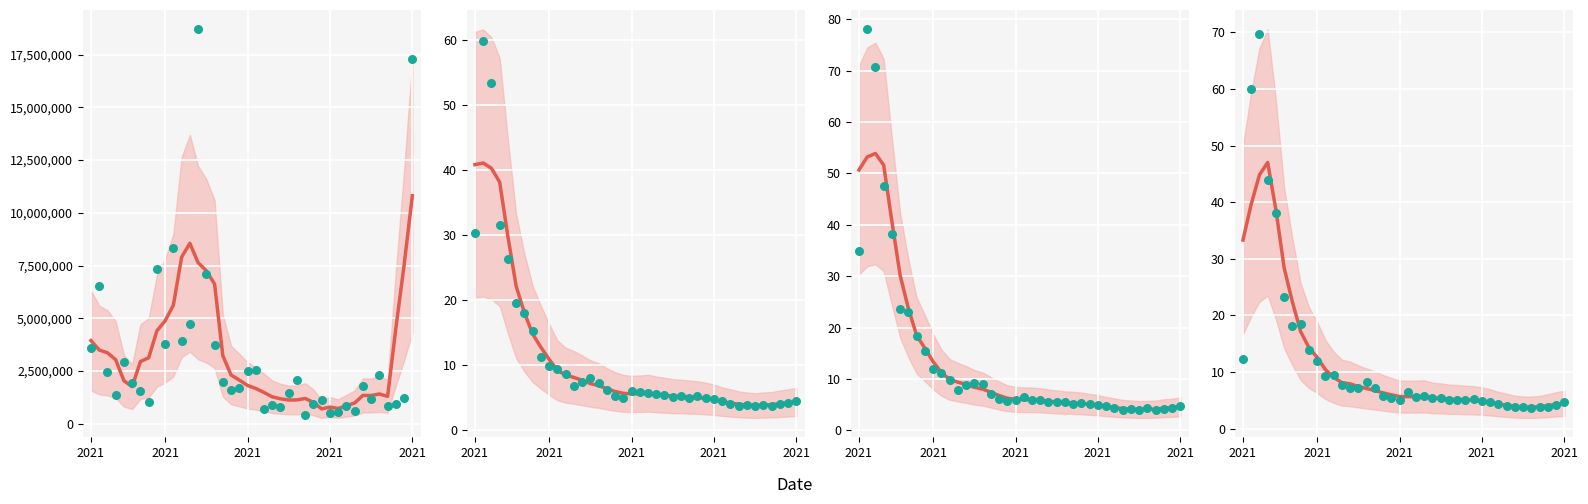

At which category is the sum across all series the highest?

13